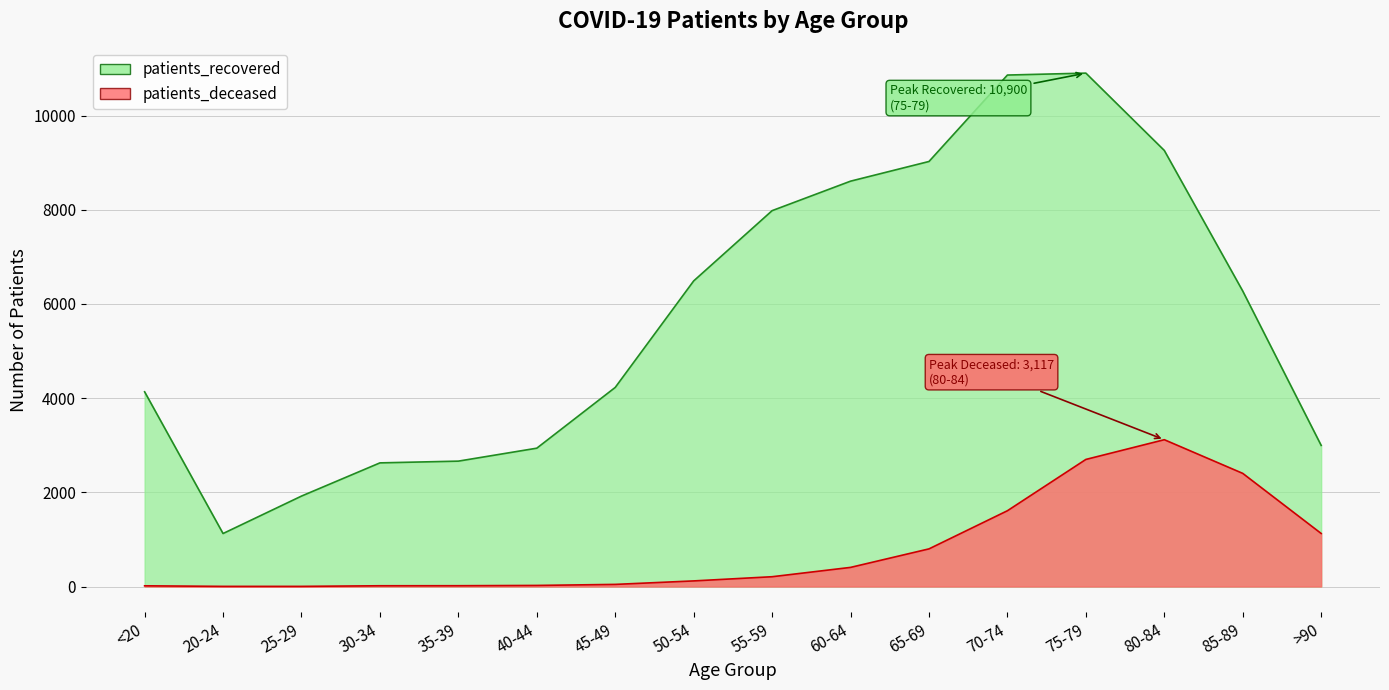

What is the value of the patients_deceased point at the 12th from the left?

1609